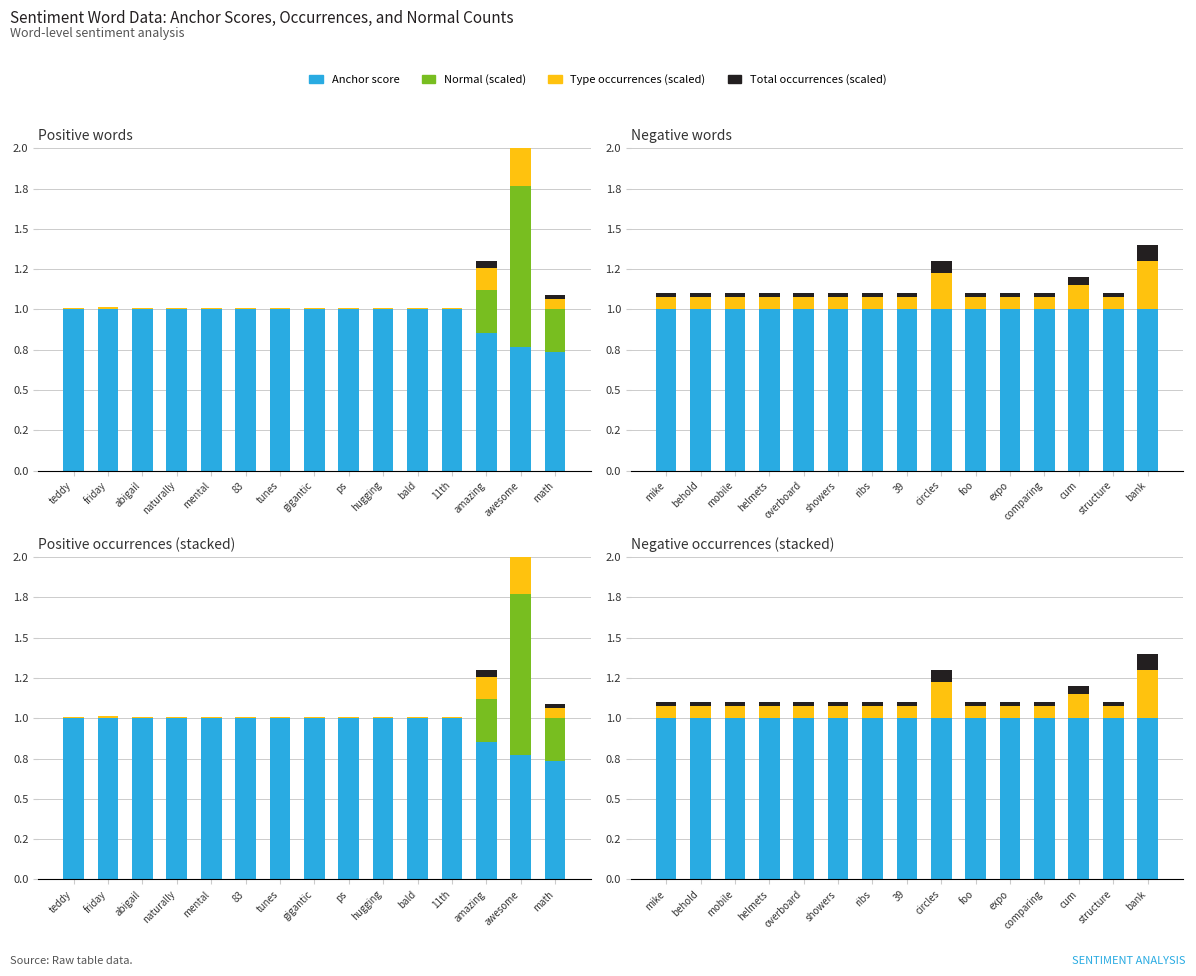

What are all the series names shown in the legend?

Anchor score, Normal (scaled), Type occurrences (scaled), Total occurrences (scaled)